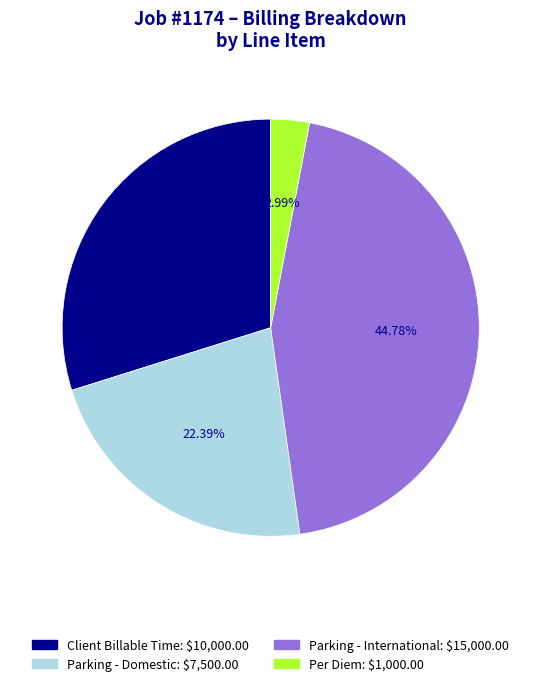

How many slices are in this pie chart?

4